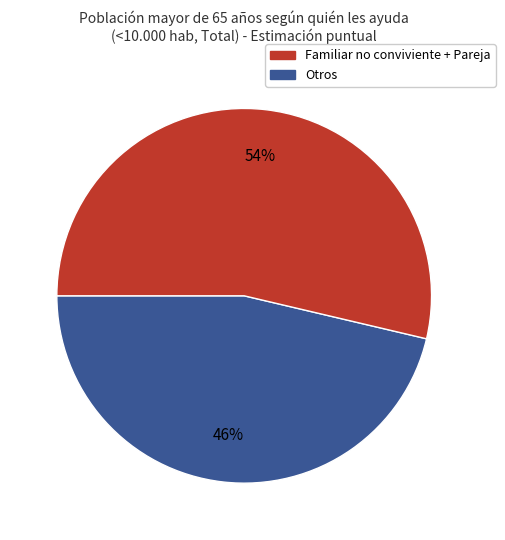

How many segments does this pie chart have?

2